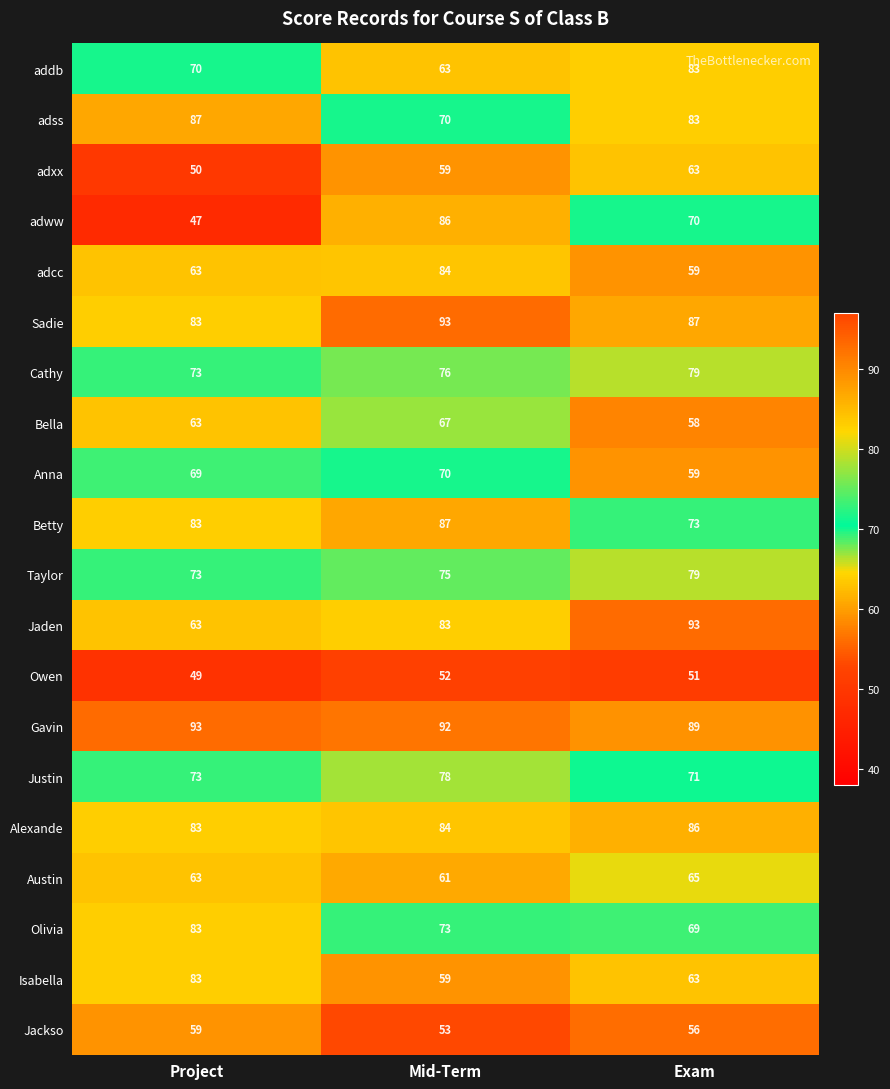

Between Project and Mid-Term, which series saw the biggest shift?

adww